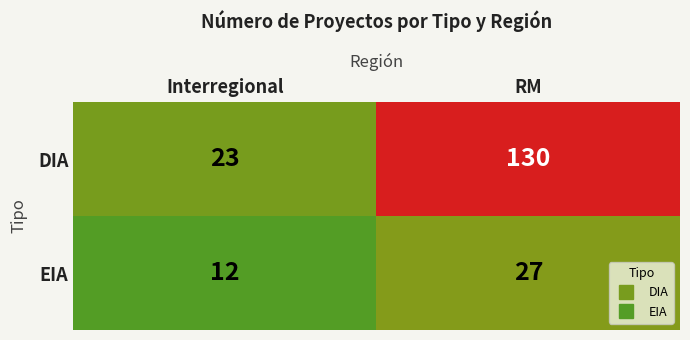

What is the maximum value shown in the chart?

130